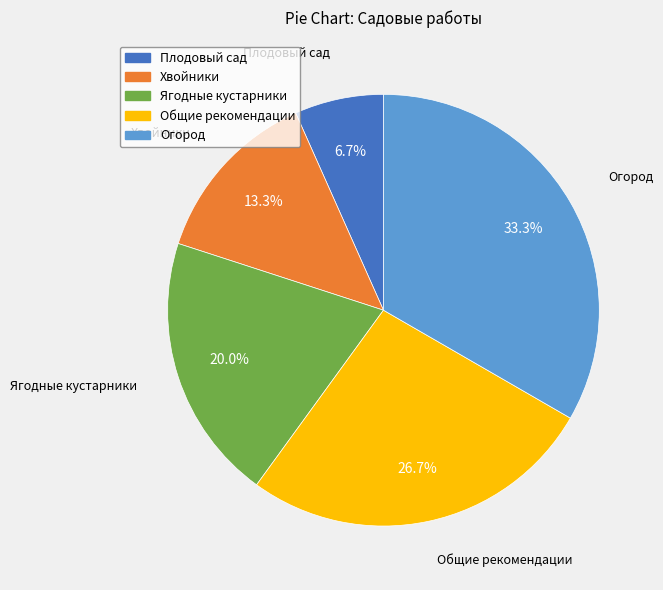

Which slice is the smallest?

Плодовый сад